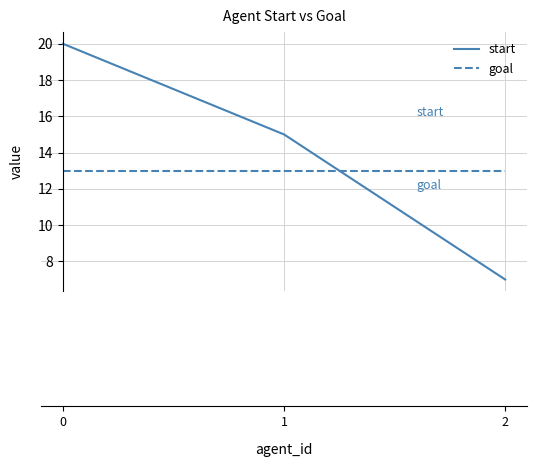

What is the average value of the goal series?

13